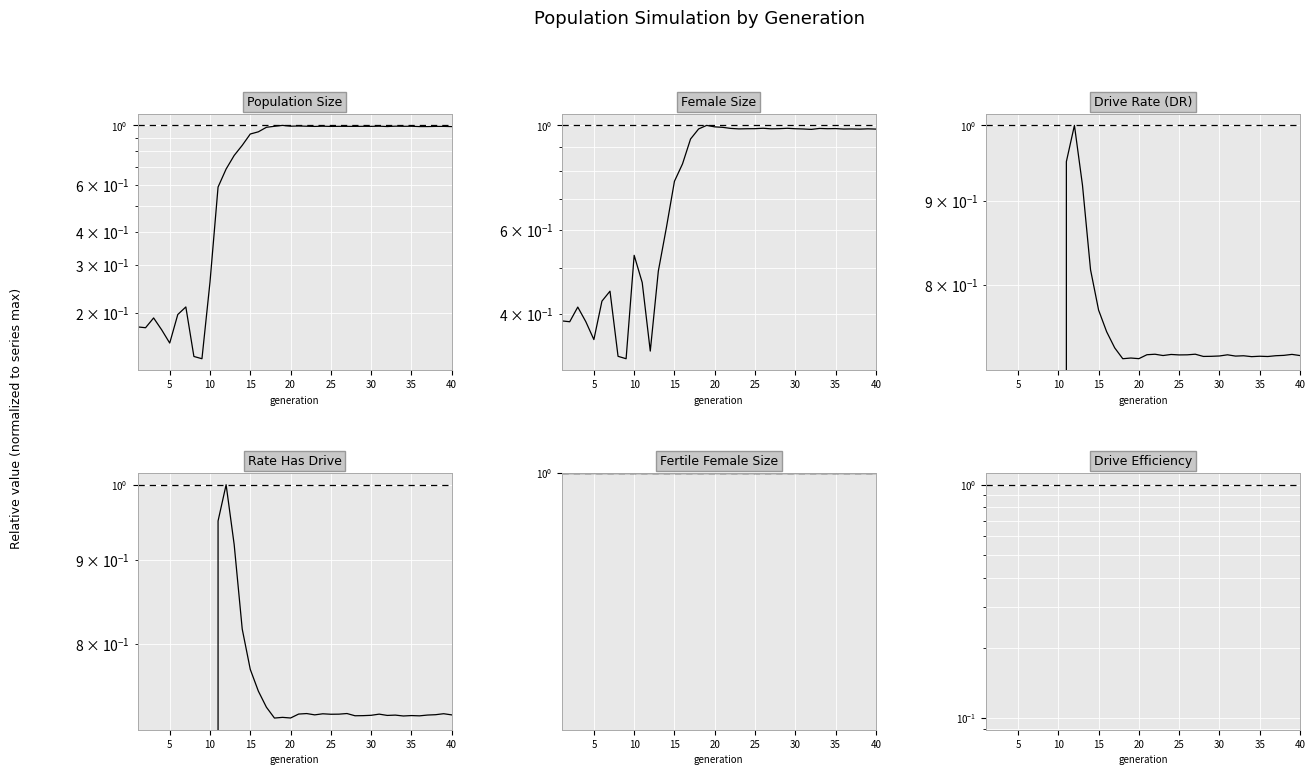

What is the spread (max minus min) of values at 15?

1.0